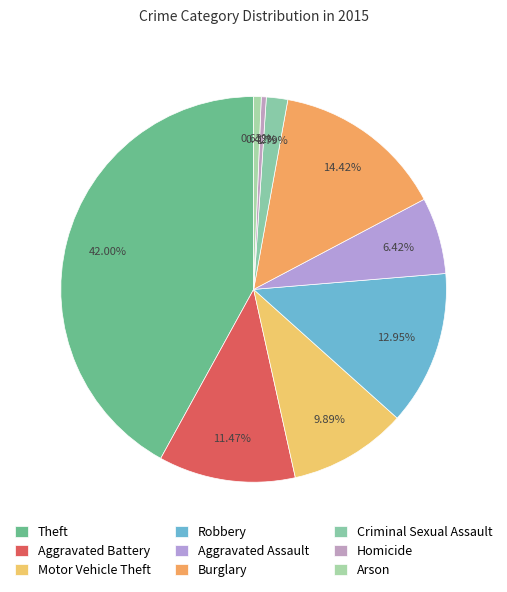

Is it true that Robbery is 22% of the pie?

False